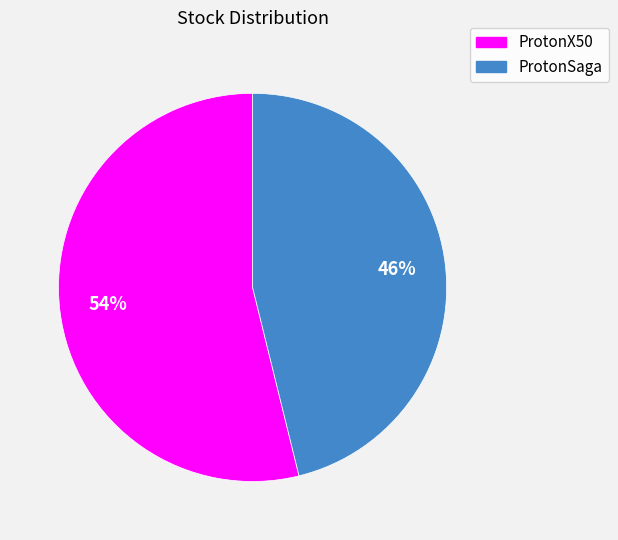

Which category accounts for the majority?

ProtonX50